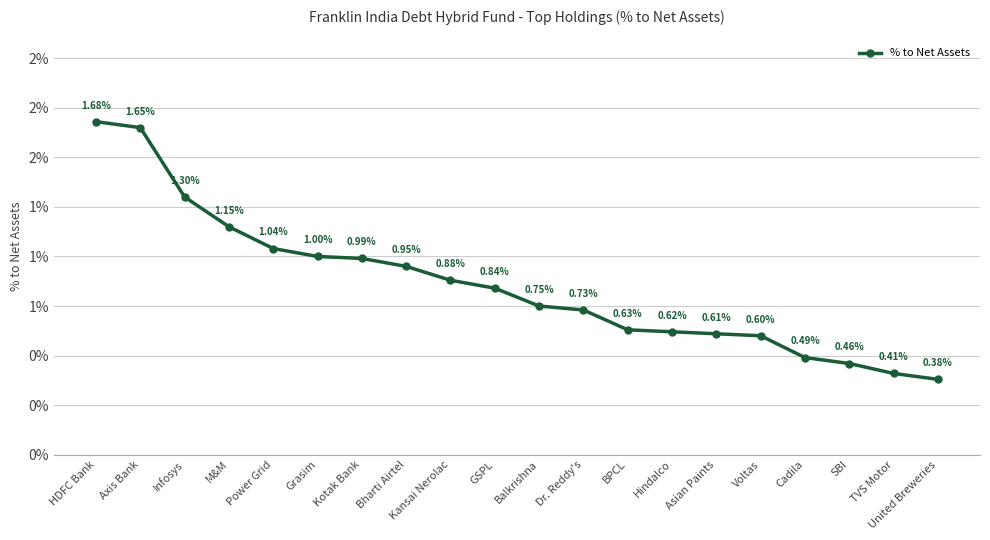

What is the label of the 5th point from the right?

Voltas